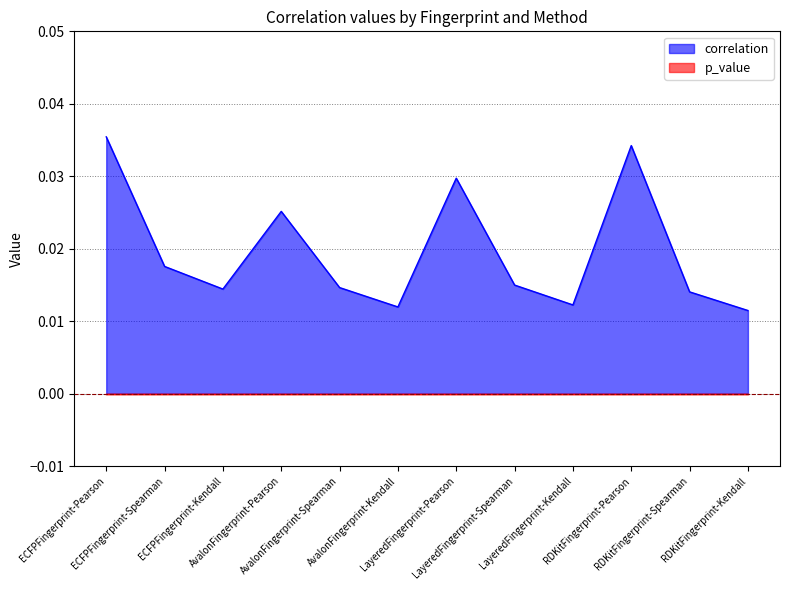

Does the chart have visible grid lines?

Yes